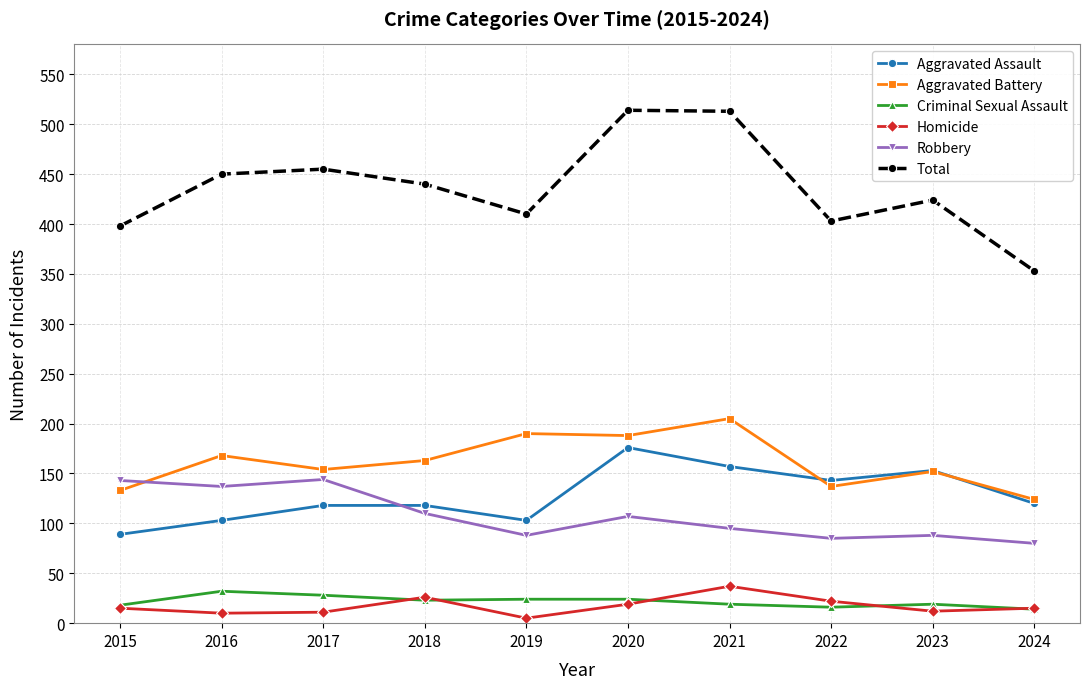

Count the number of data series in this chart.

6